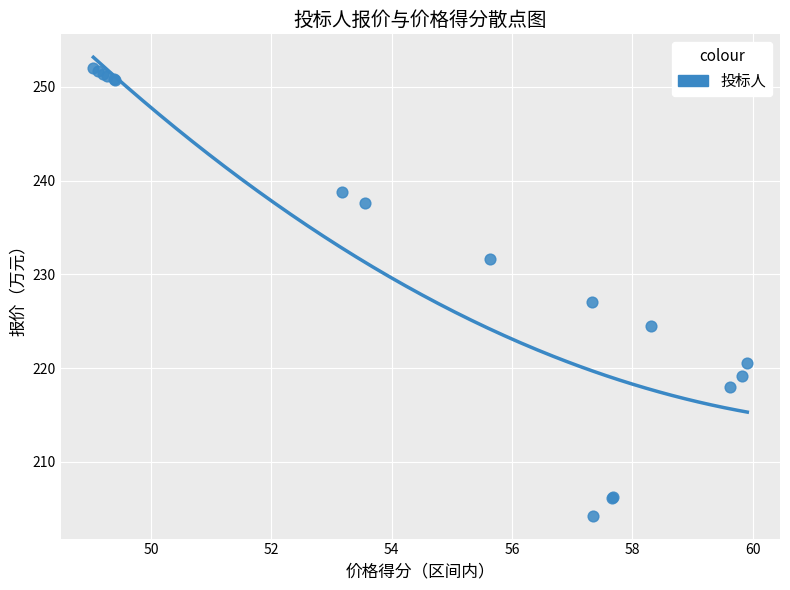

What Y value in the scatter plot is closest to 228?

227.0